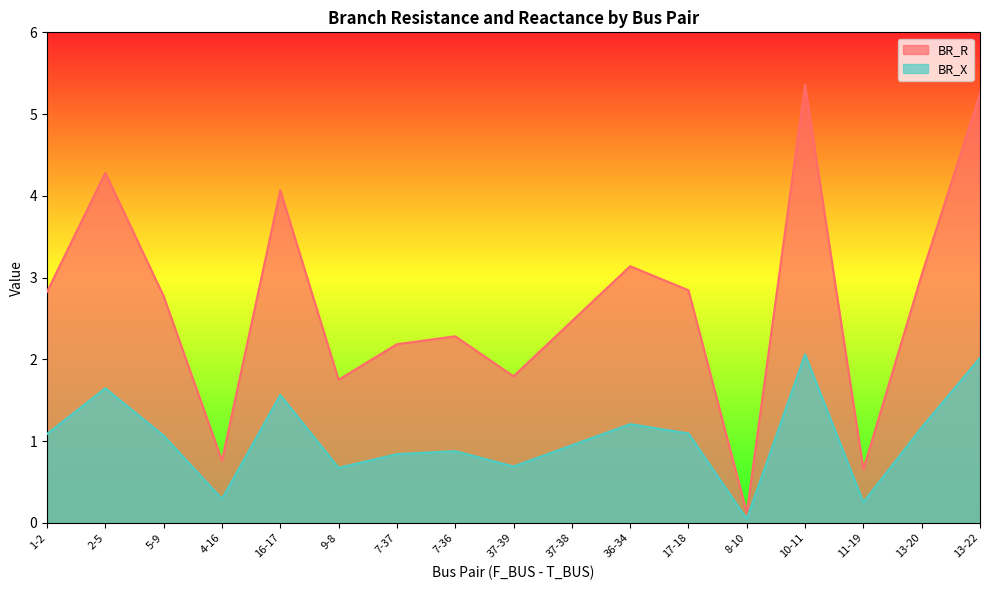

What position from the right is 8-10?

5